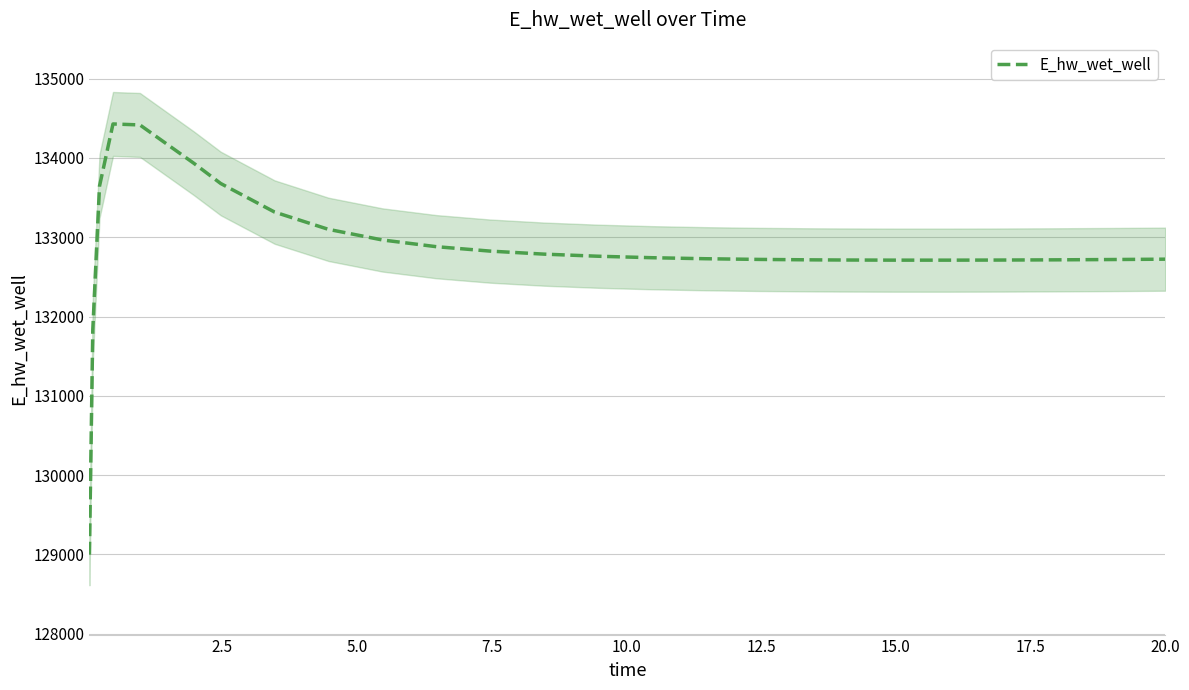

What is the highest value of the E_hw_wet_well series?

134429.2